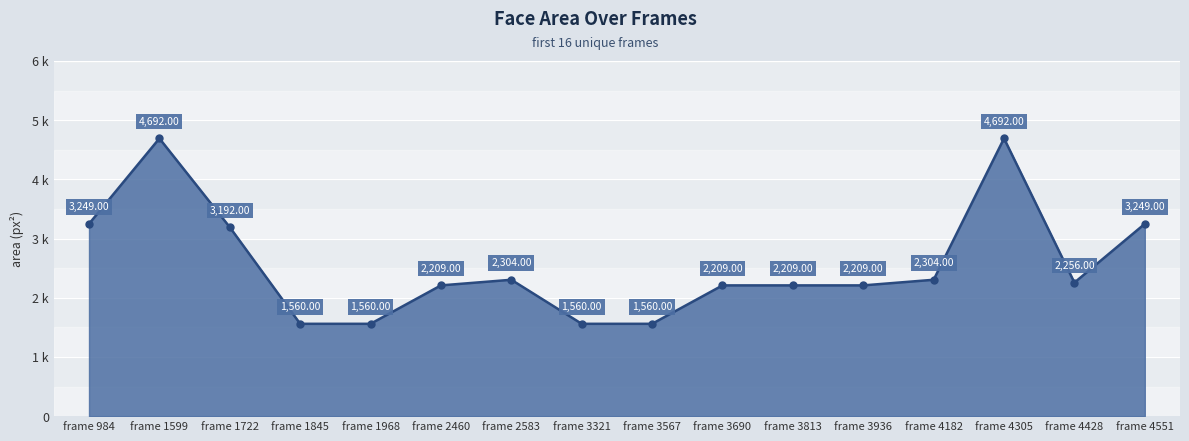

Does the chart have visible grid lines?

No